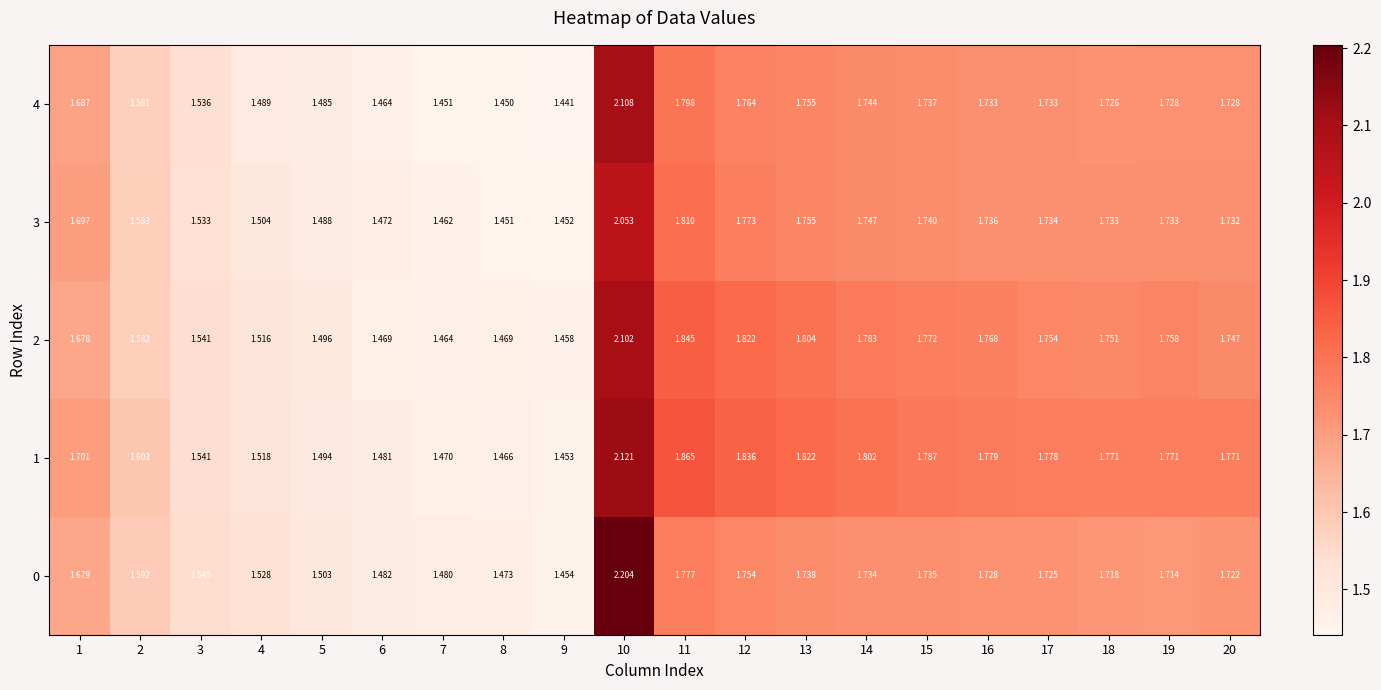

Is the value of 2 at 16 greater than the value of 1 at 13?

No